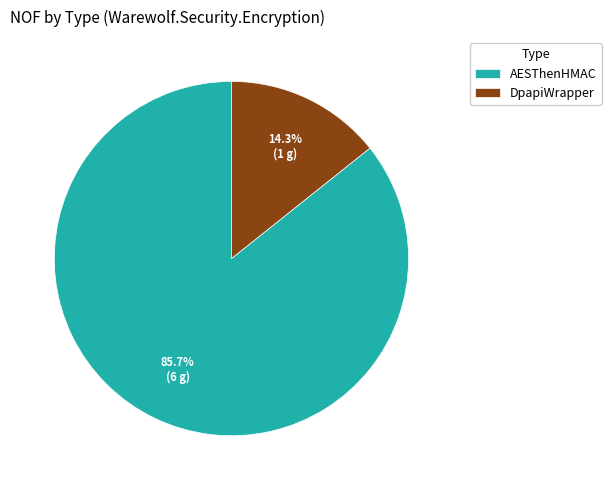

How many segments does this pie chart have?

2